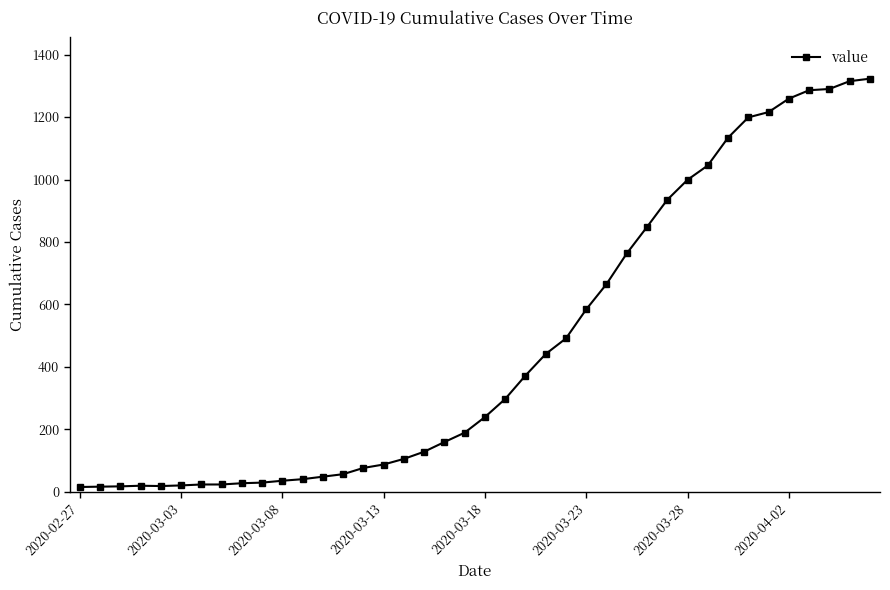

What is the difference between the second highest and minimum values?

1300